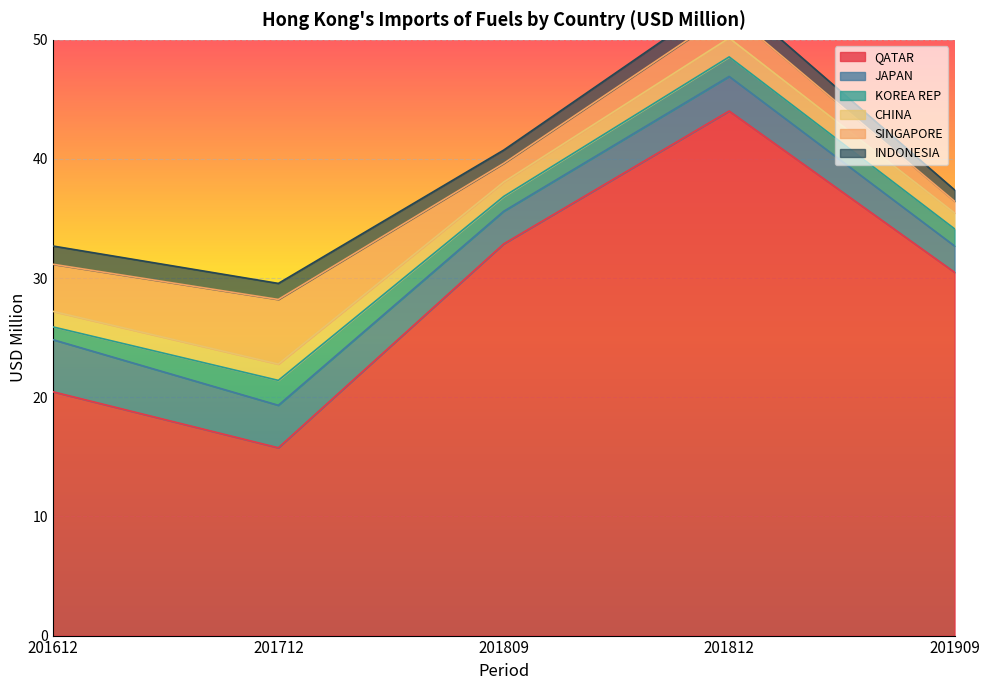

Rank the series by their maximum value, from highest to lowest.

QATAR, SINGAPORE, JAPAN, KOREA REP, CHINA, INDONESIA